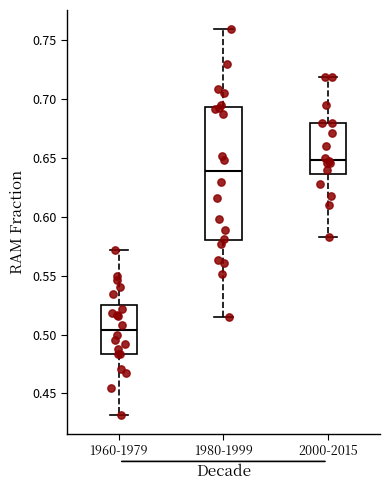

Reading left to right, transcribe this box plot: for each box, give where its median line is, the range the box spans, and where its two whiskers end, as read against the y-axis. The values are not printed on the chart, so give them approximately, as read against the axis.

1960-1979: median 0.505, box 0.485 to 0.525, whiskers 0.430 to 0.570
1980-1999: median 0.640, box 0.580 to 0.695, whiskers 0.515 to 0.760
2000-2015: median 0.650, box 0.635 to 0.680, whiskers 0.585 to 0.720